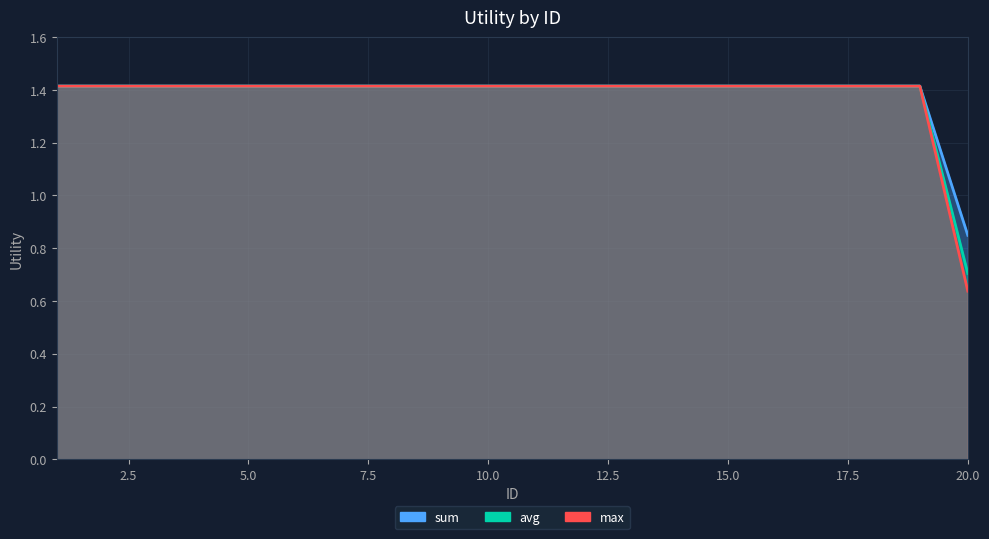

What is the approximate value of max at 8?

1.4